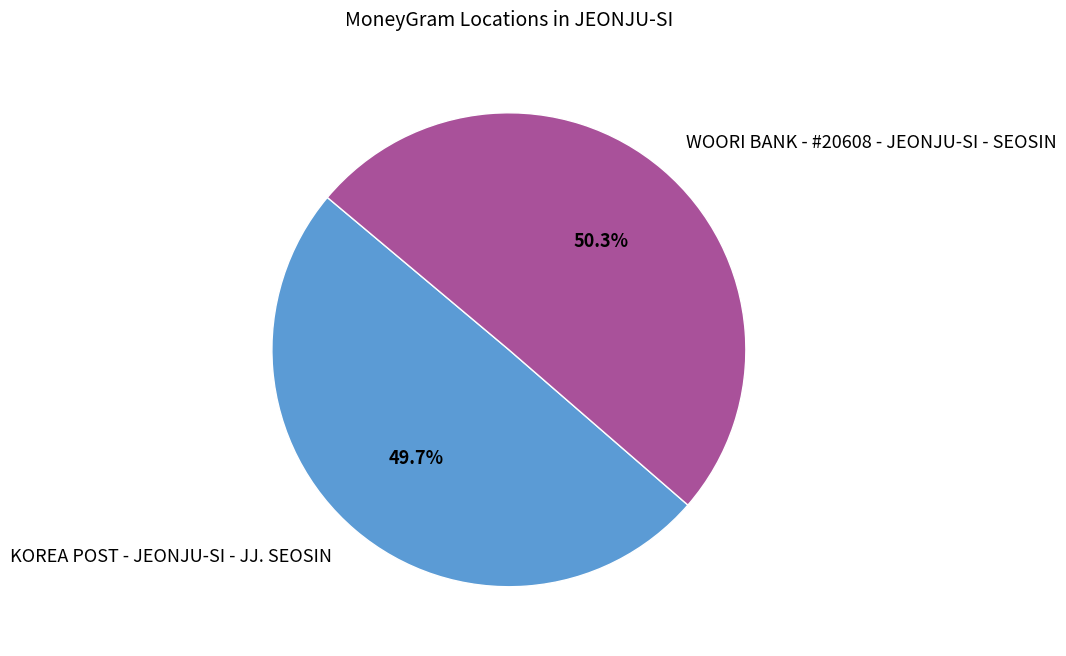

How many slices are in this pie chart?

2